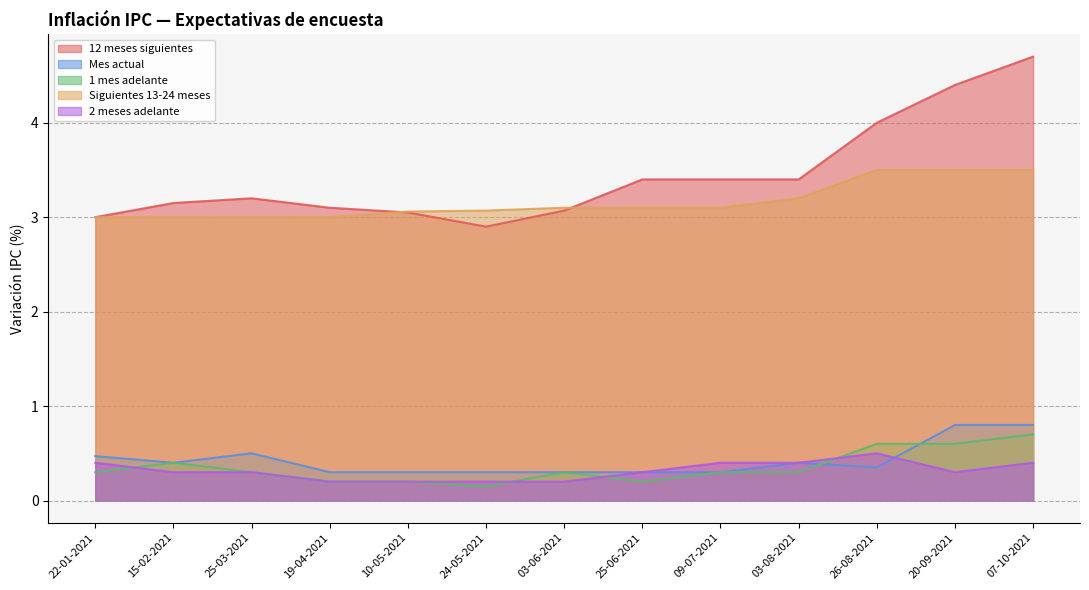

Which category has the highest value in the Siguientes 13-24 meses series?

26-08-2021